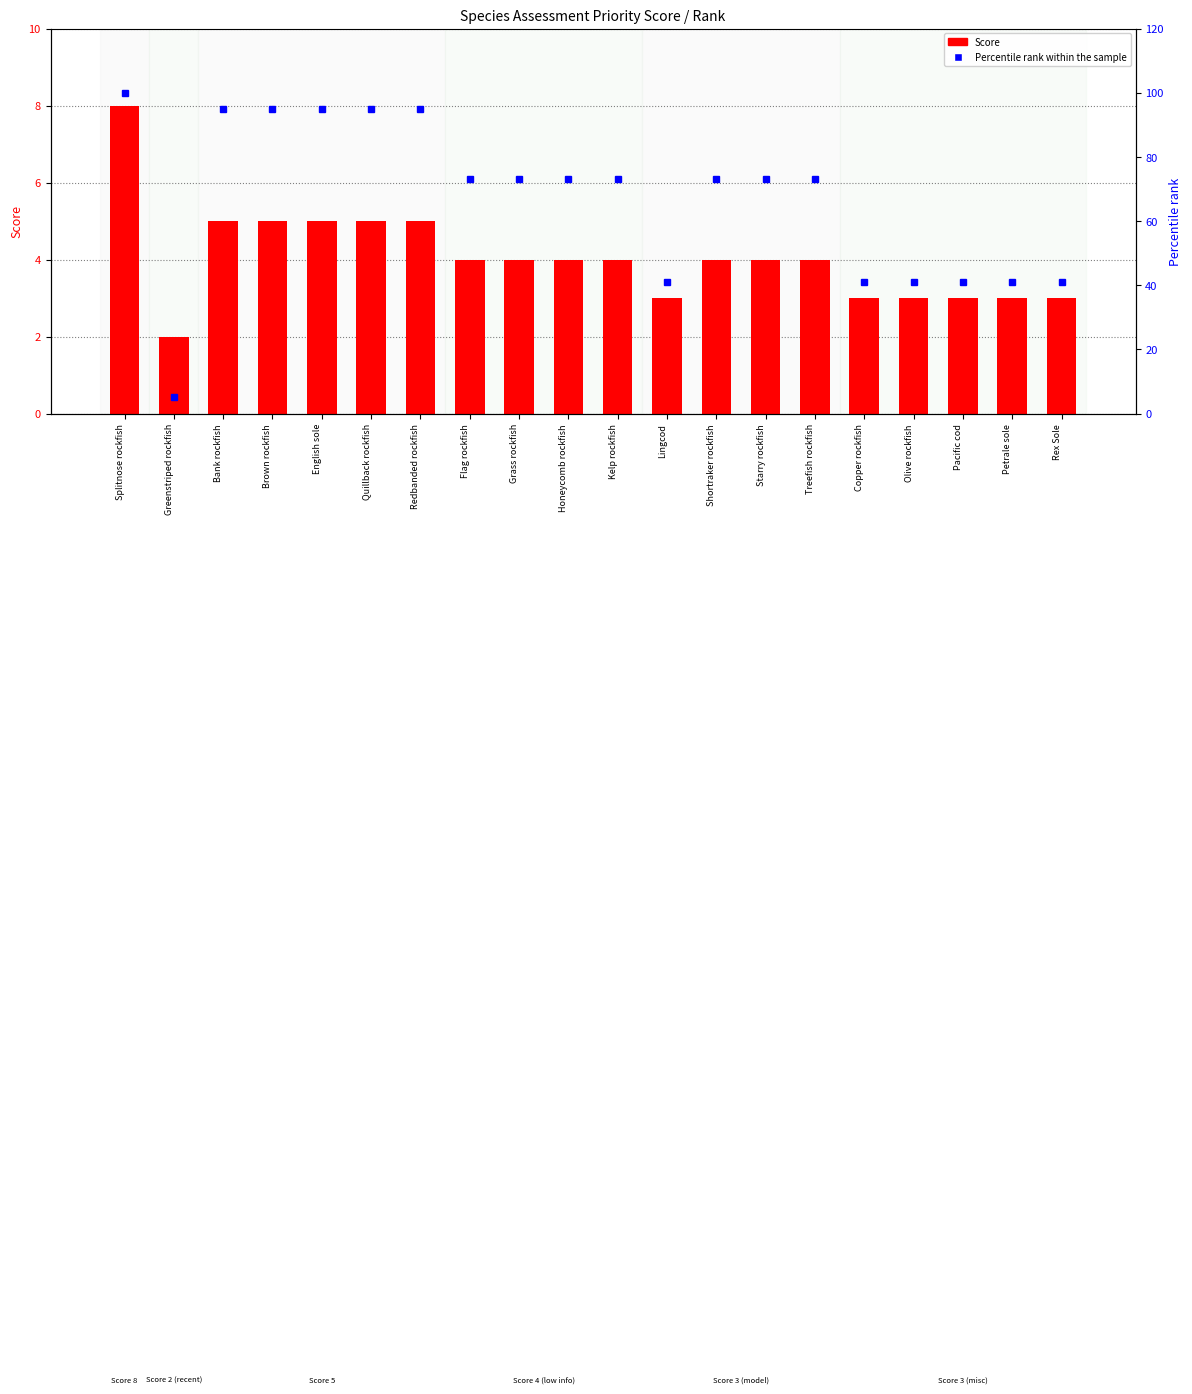

List the series in order of their overall mean, lowest first.

Score, Percentile rank within sample